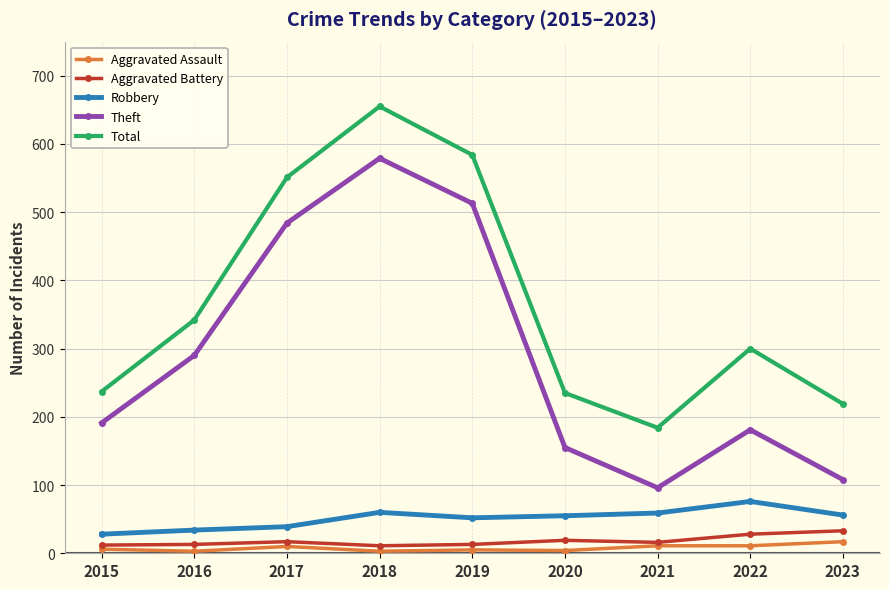

What is the lowest value of the Theft series?

96